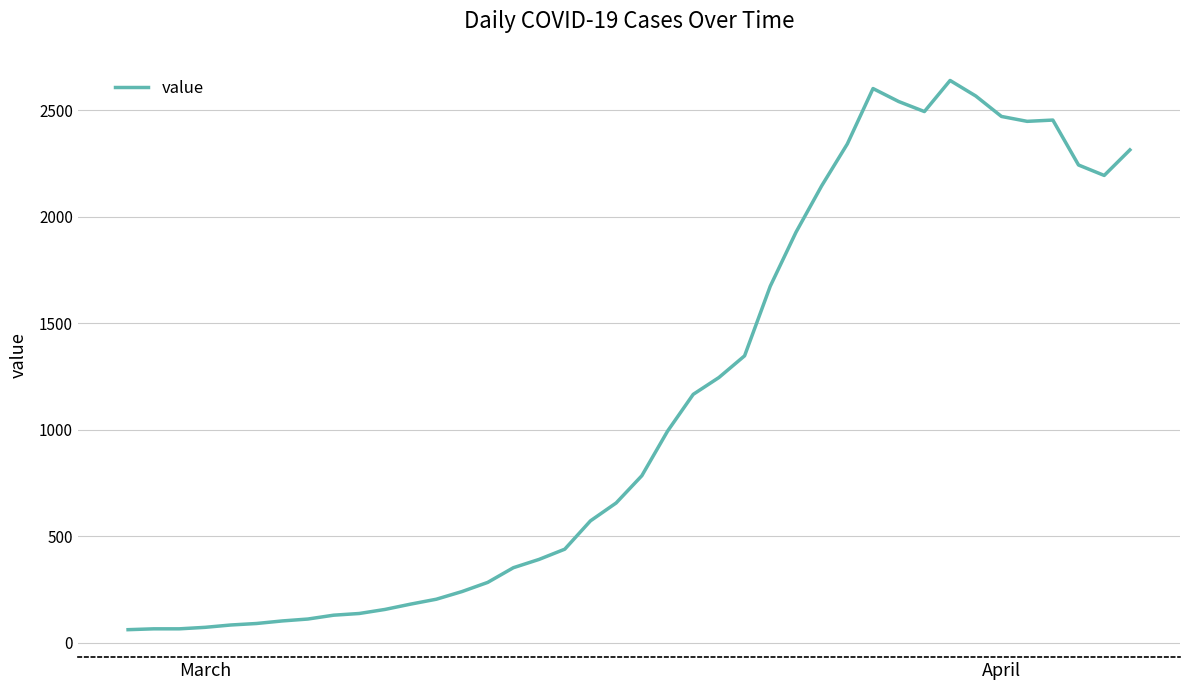

What is the greatest value displayed?

2640